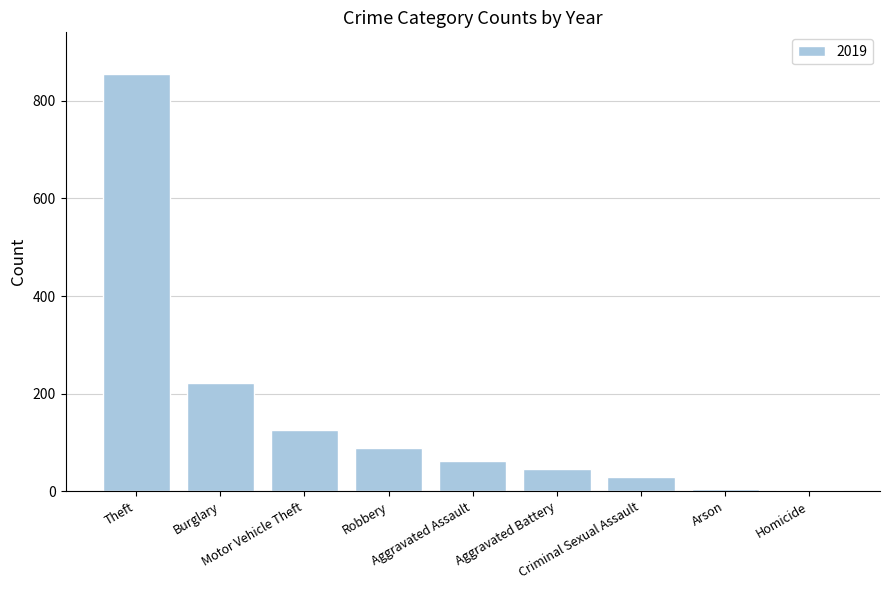

What is the maximum value shown in the chart?

855